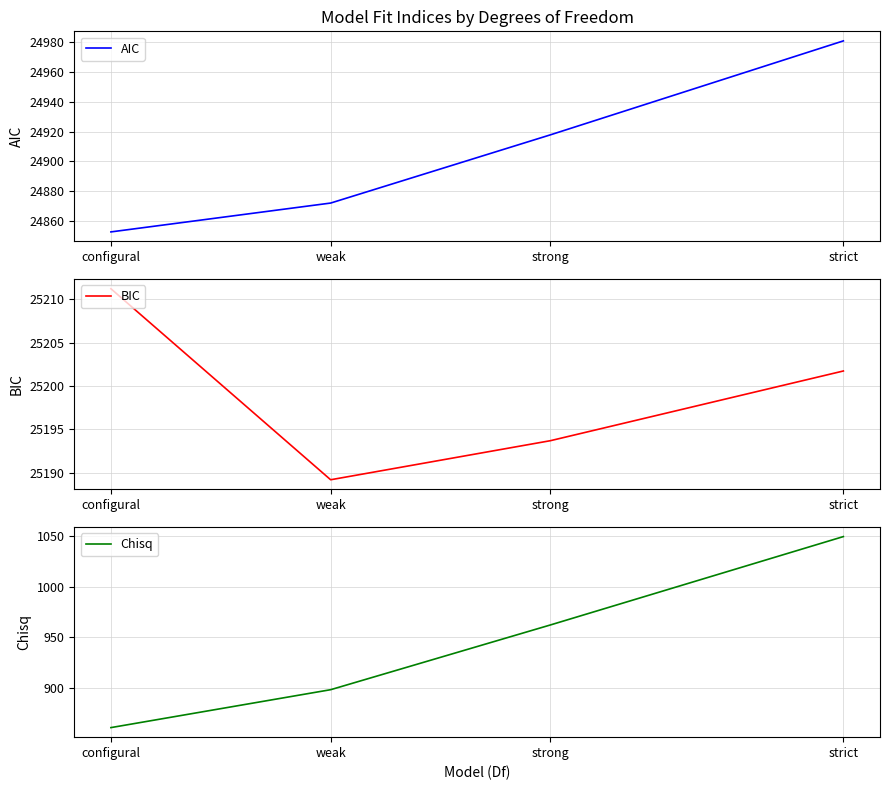

What is the difference between the highest and lowest values at weak?

24290.8